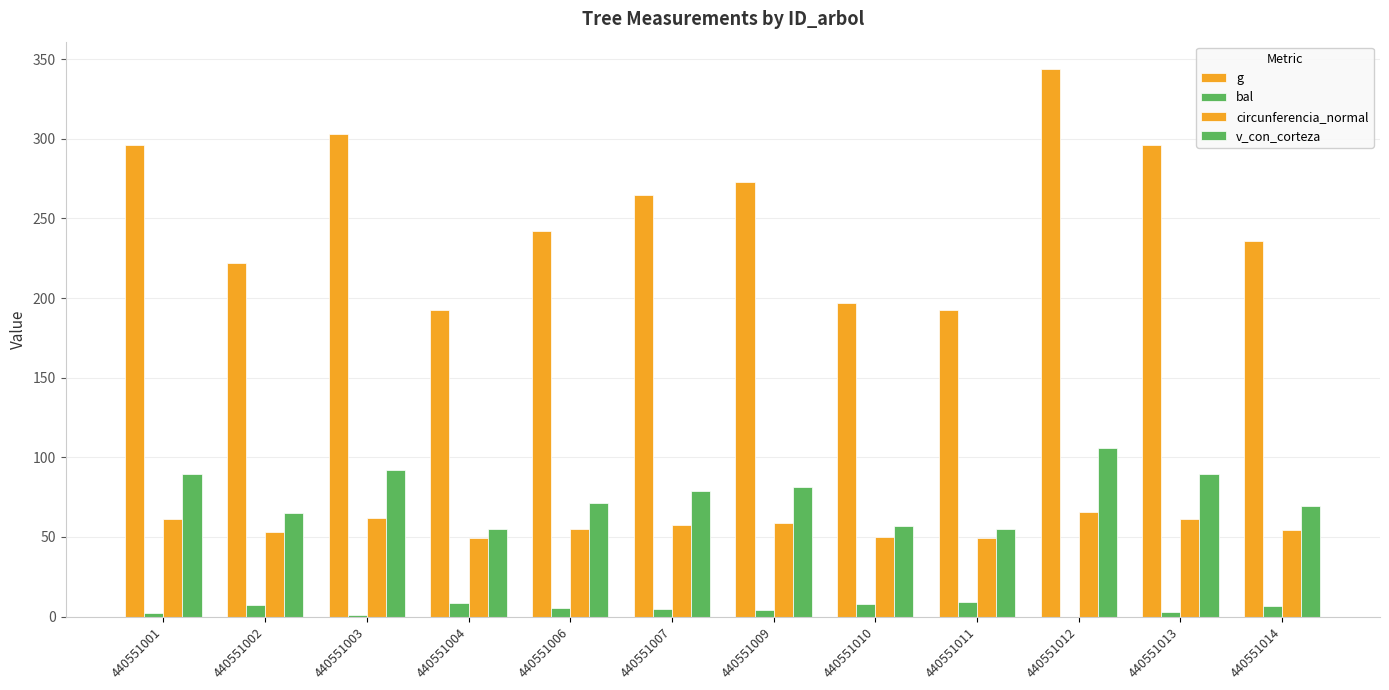

How many categories are shown in the chart?

12